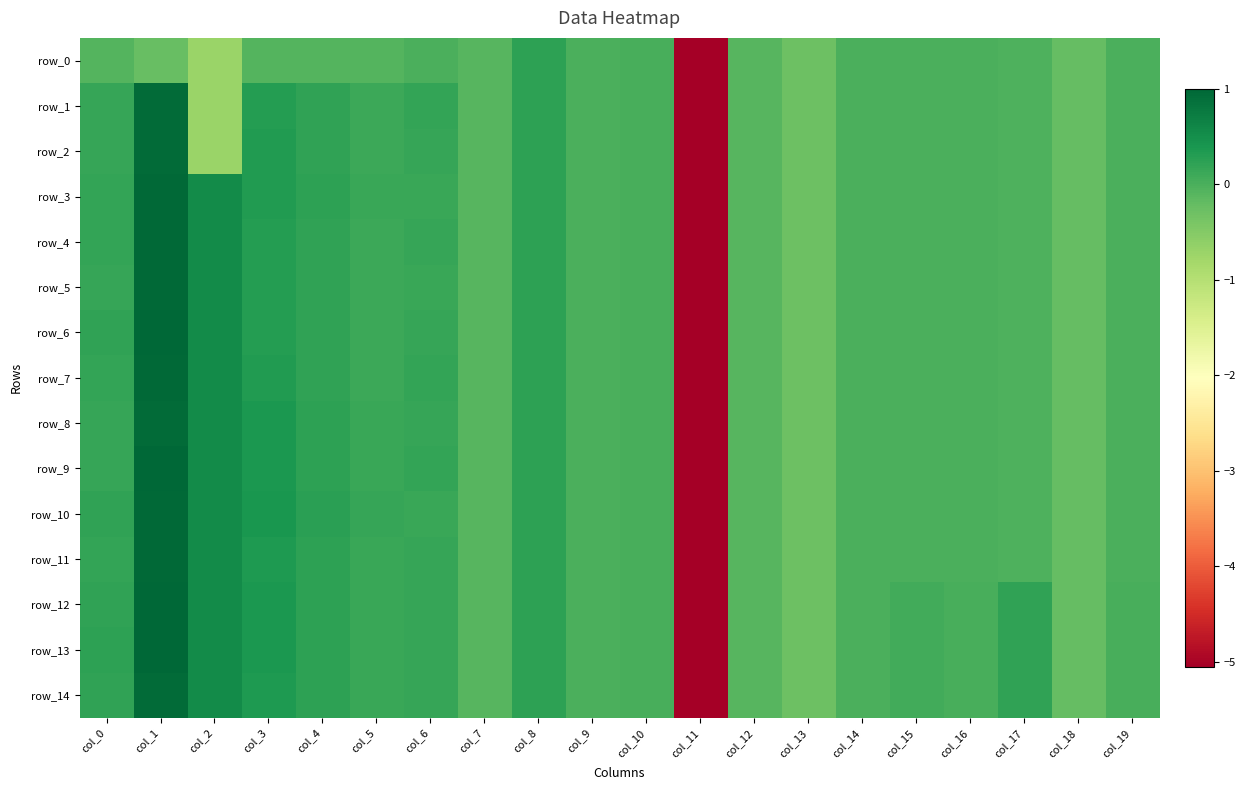

Which series has the largest range (max minus min)?

row_13